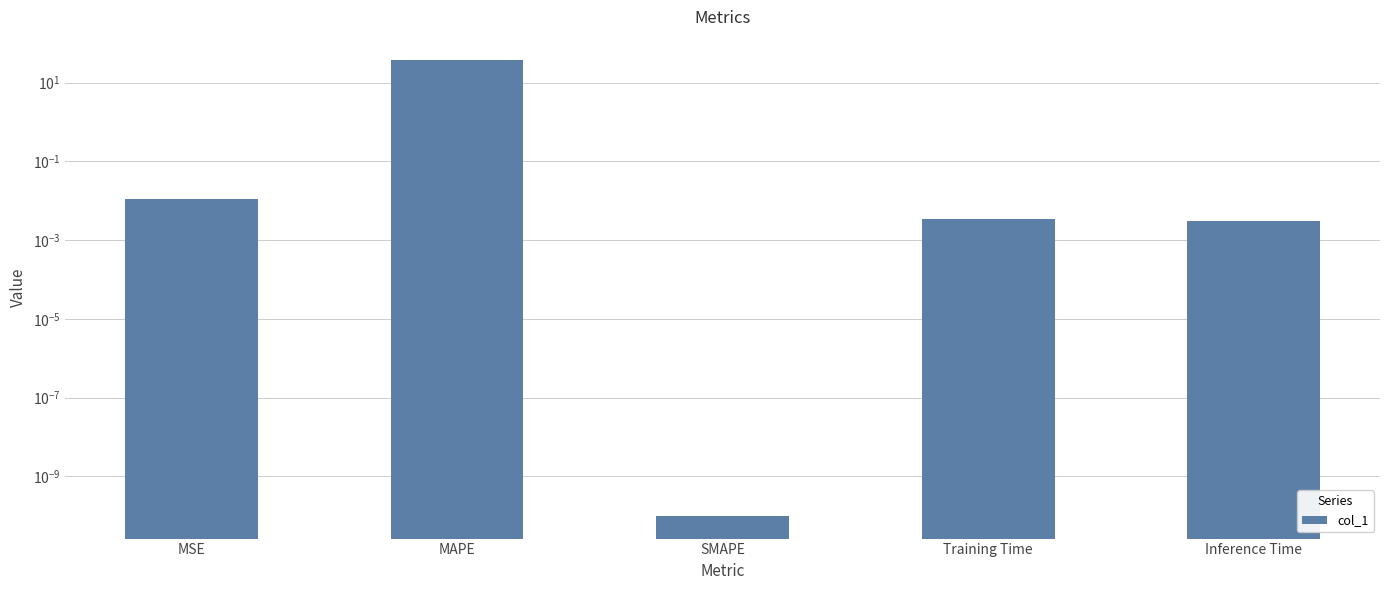

What is the average value?

7.7